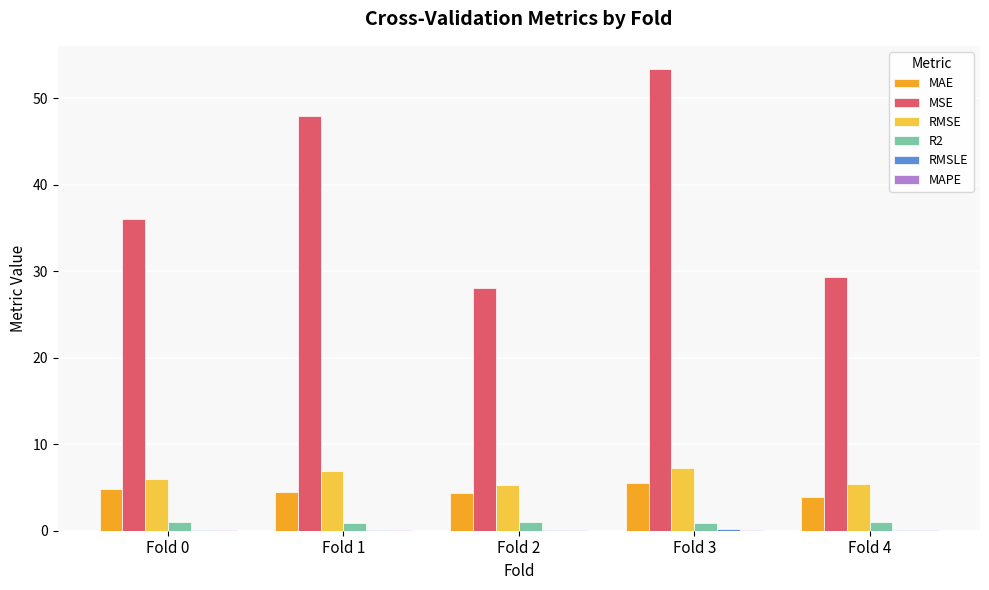

What is the sum of the MSE values at Fold 0 and Fold 1?

83.9